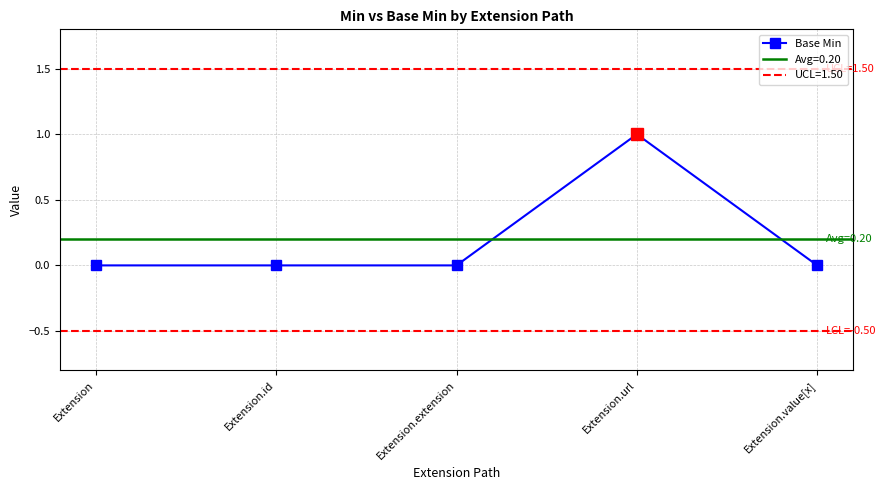

Which category has the highest value across all series?

Extension.url